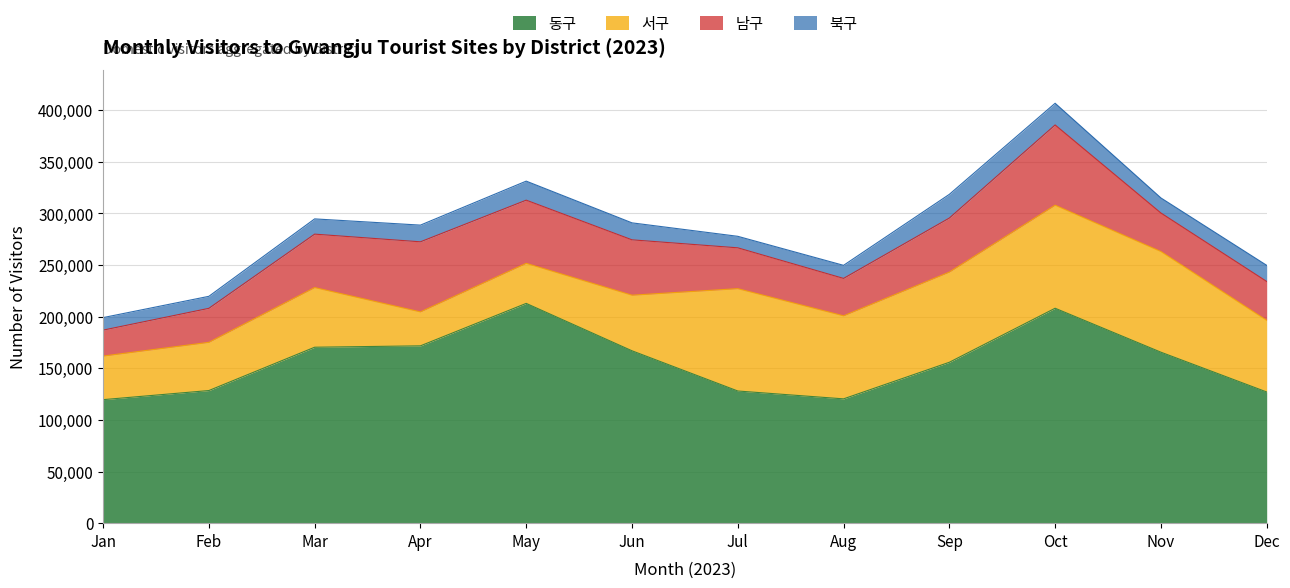

What are all the series names shown in the legend?

동구, 서구, 남구, 북구